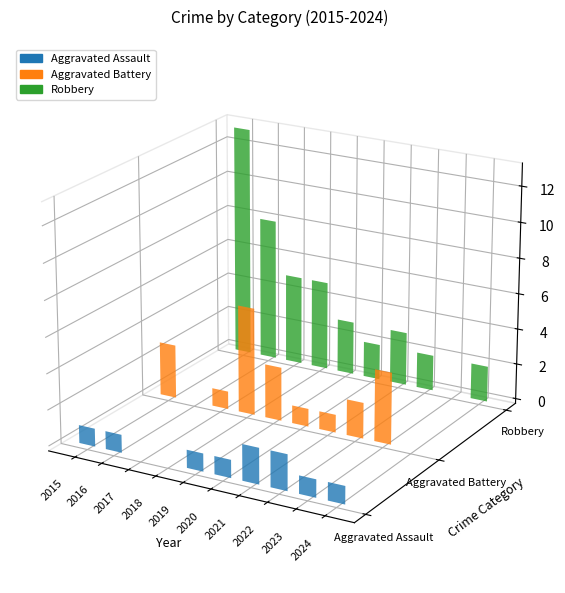

How many bars are there in total?

30